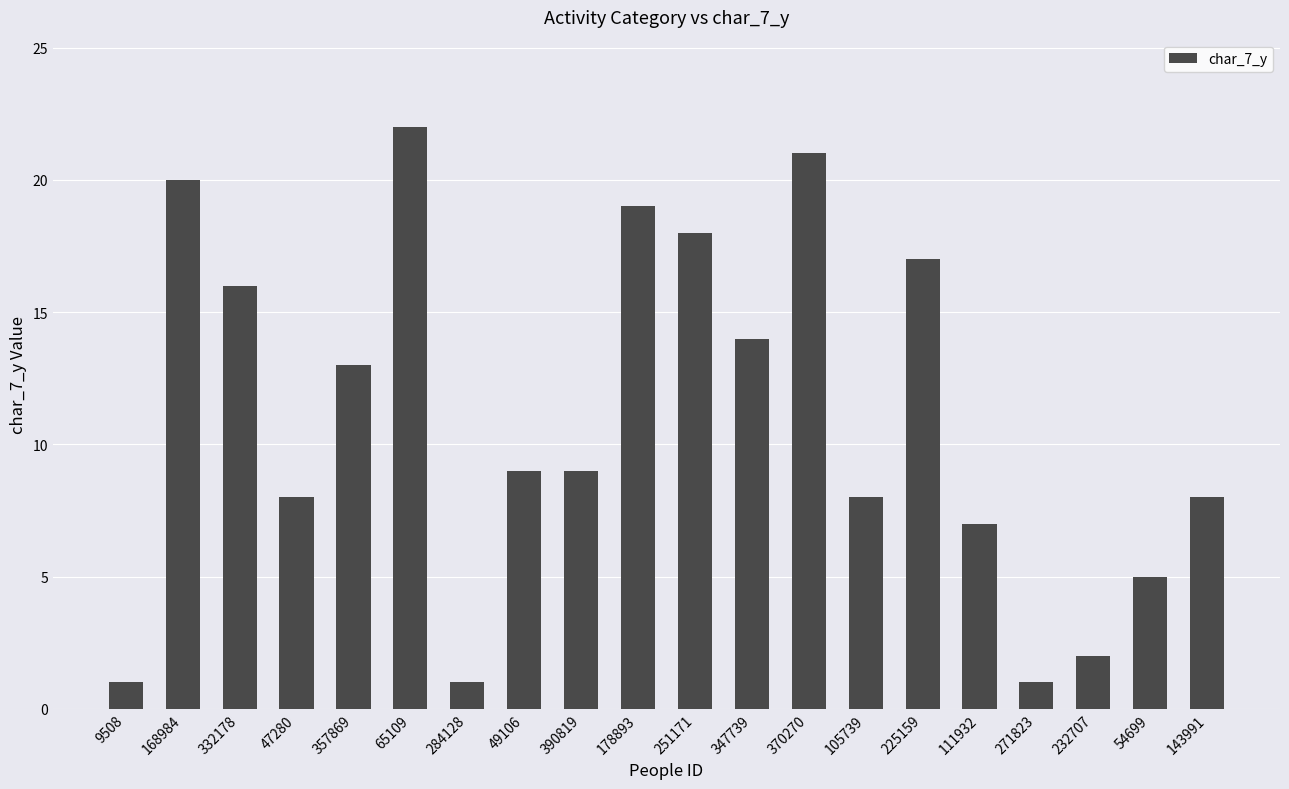

Reading left to right, extract all data points from this chart.

1	20	16	8	13	22	1	9	9	19	18	14	21	8	17	7	1	2	5	8